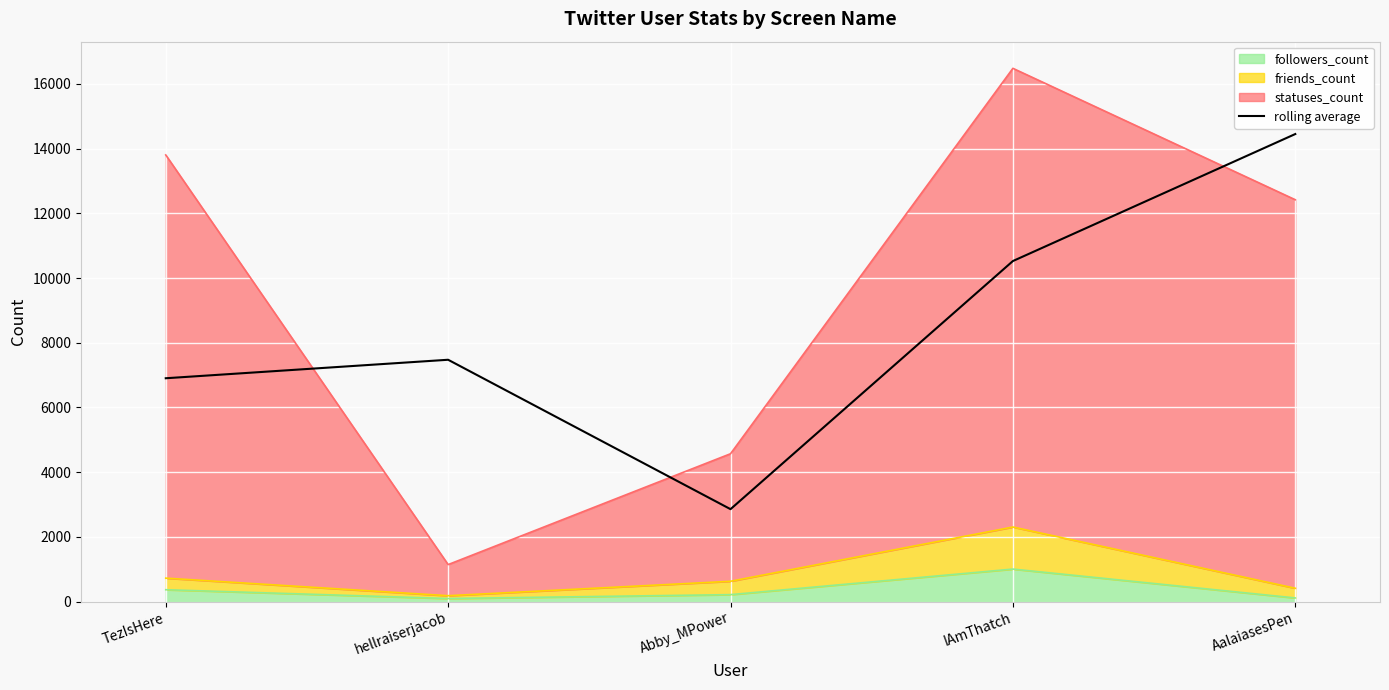

How many lines are shown in the chart?

1